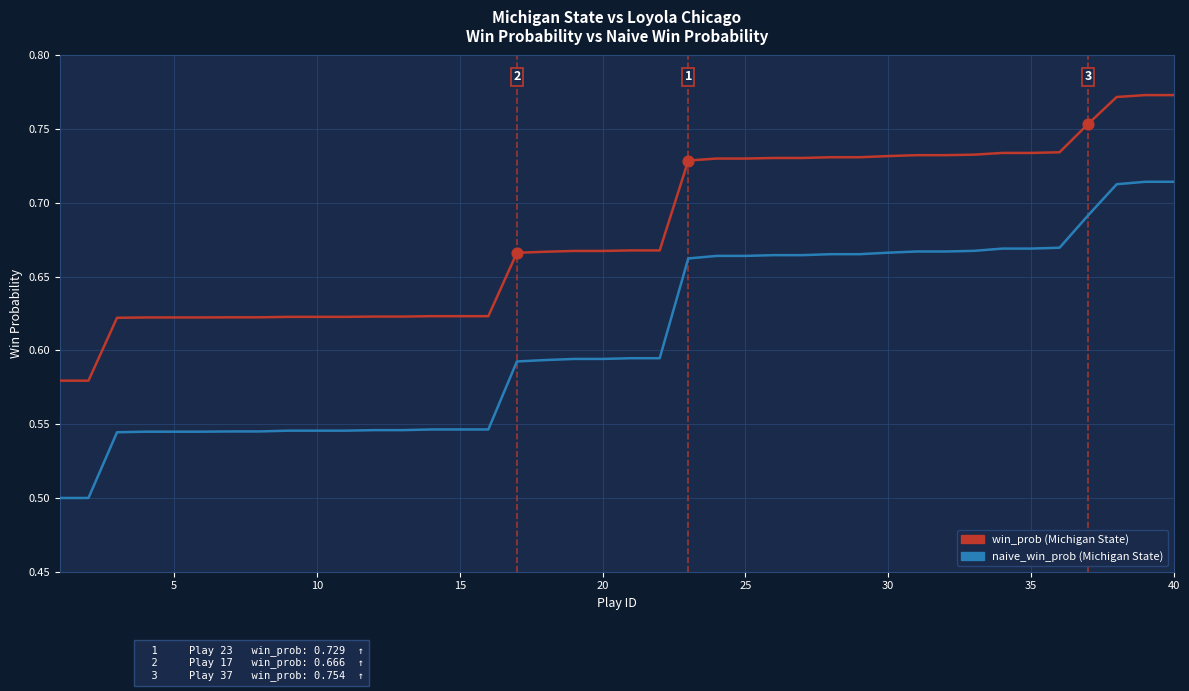

What are all the series names shown in the legend?

win_prob (Michigan State), naive_win_prob (Michigan State)